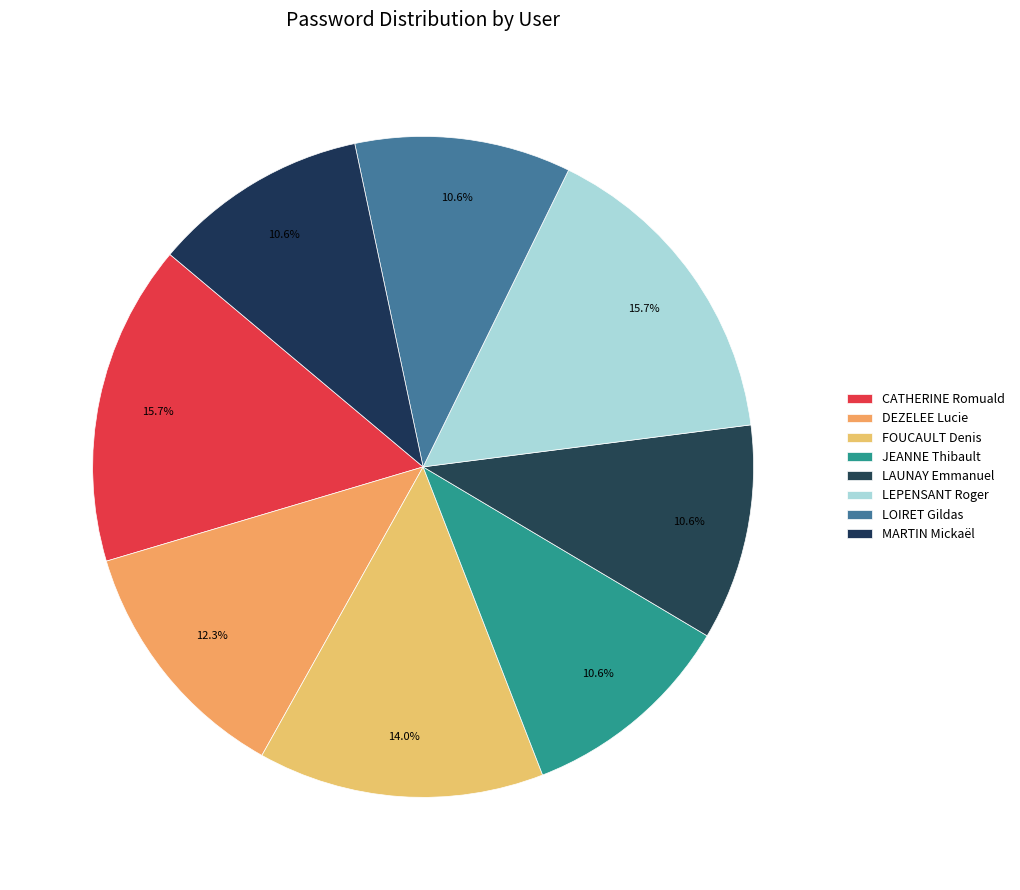

Count the number of slices in the pie.

8